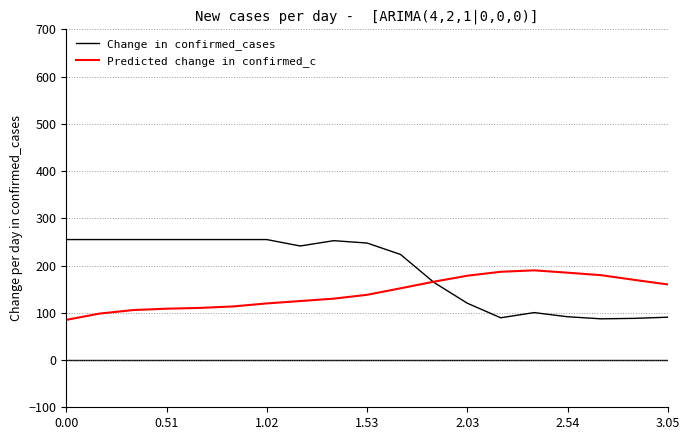

Which series has the largest range (max minus min)?

Change in confirmed_cases